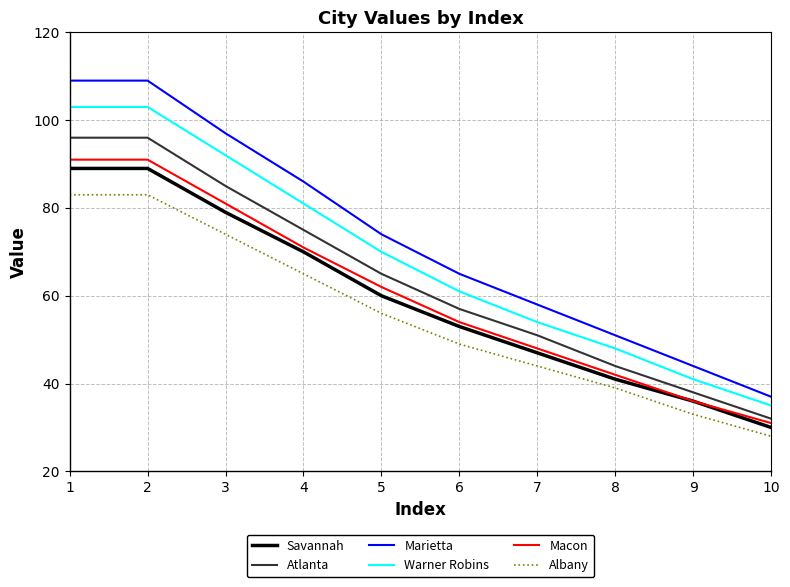

Does the chart have visible grid lines?

Yes